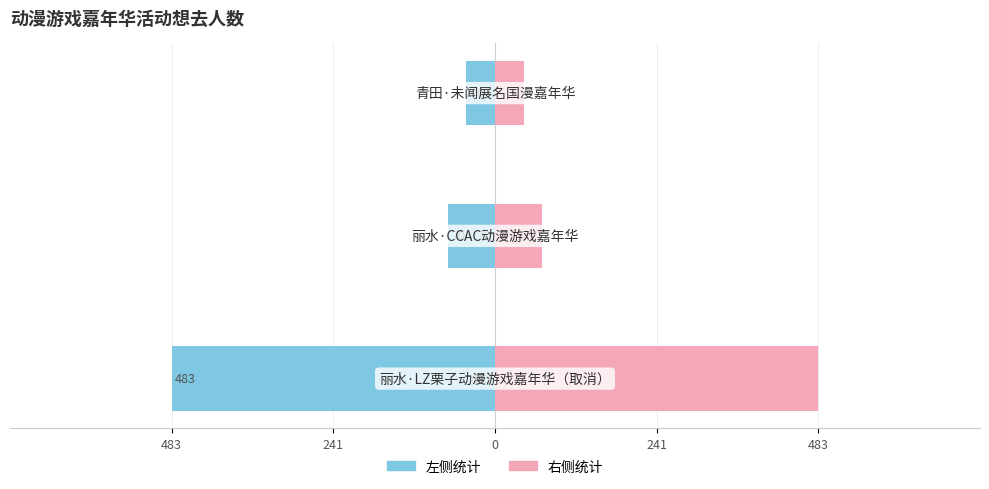

What is the difference between the maximum and second lowest values in the 想去人数 (右) series?

413